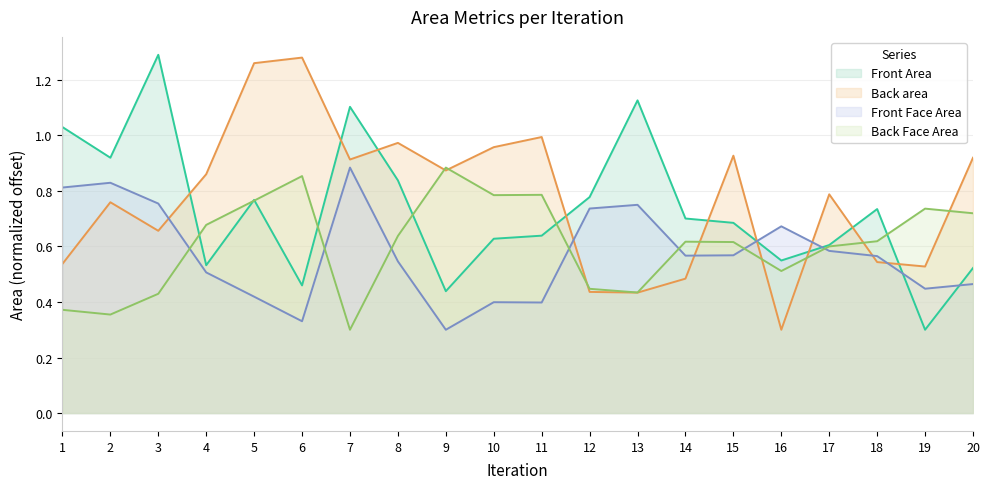

What is the total value across all series at 7?

3.2